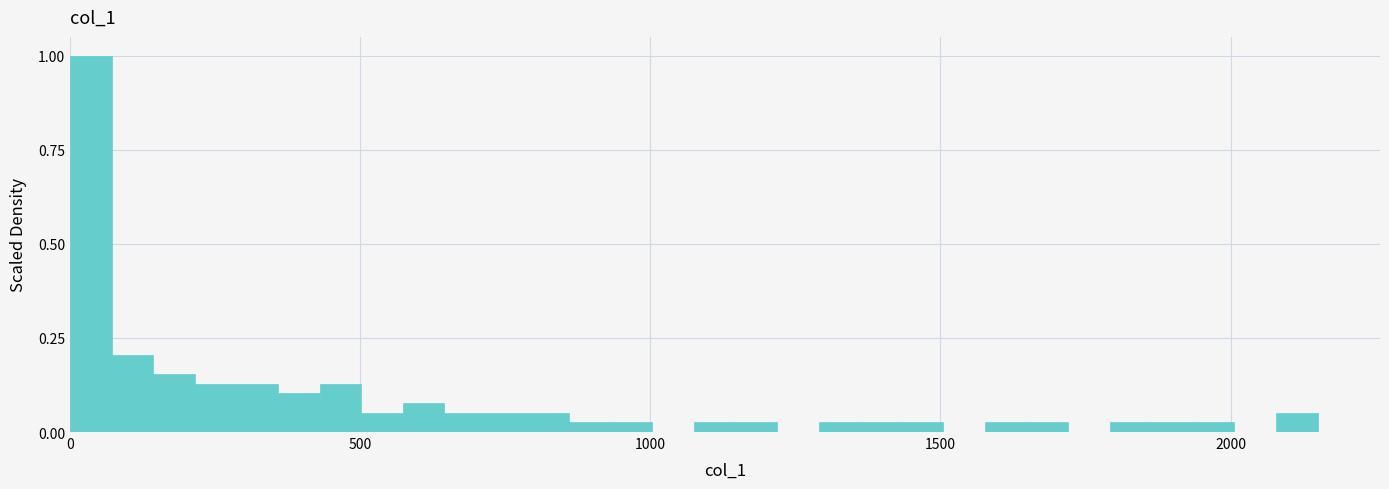

Read against the x-axis, roughly where is the centre of the tallest bar?

50